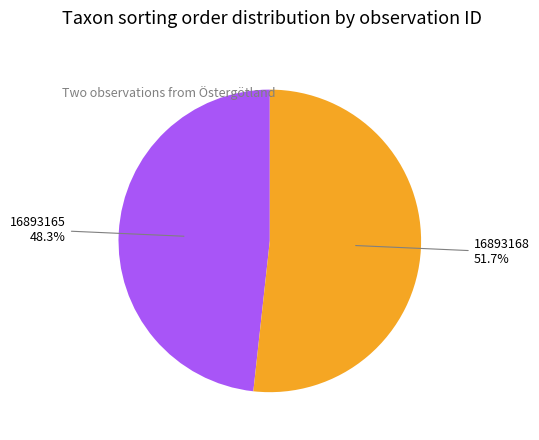

Does any single category account for the majority?

Yes